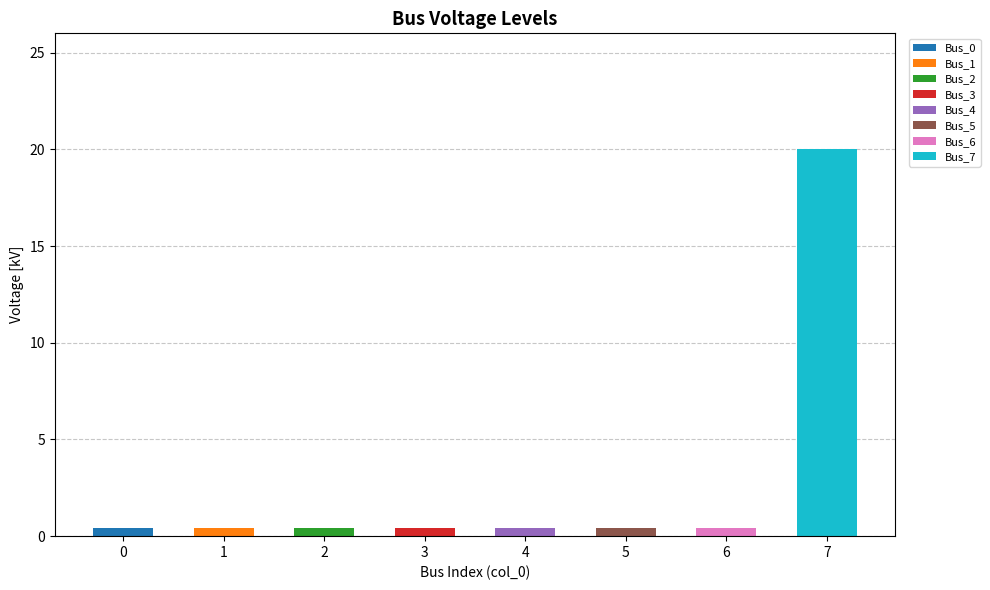

Which has a higher value, 4 or 5?

4